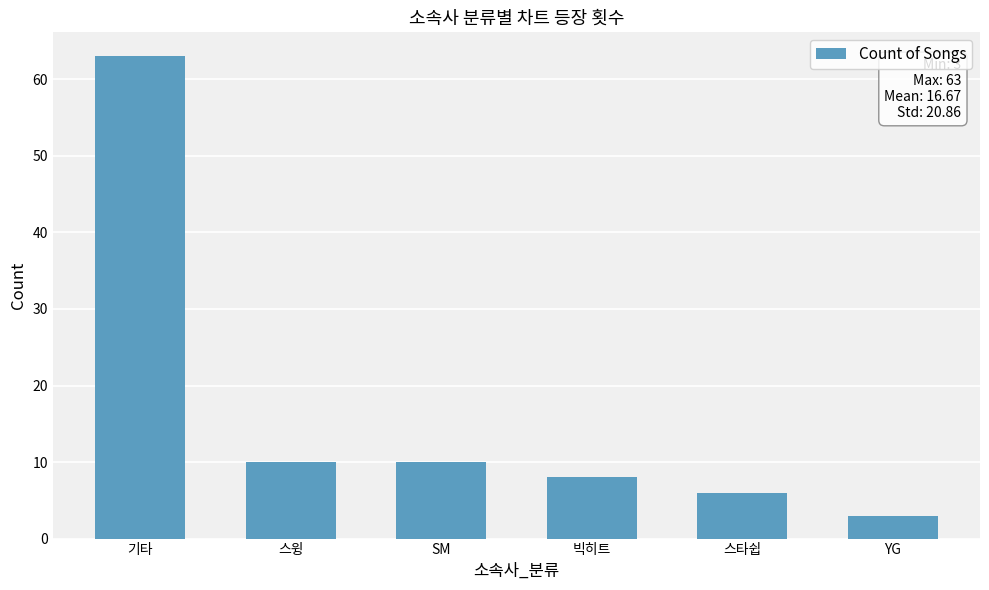

Are the bars grouped side by side (vs. stacked)?

No